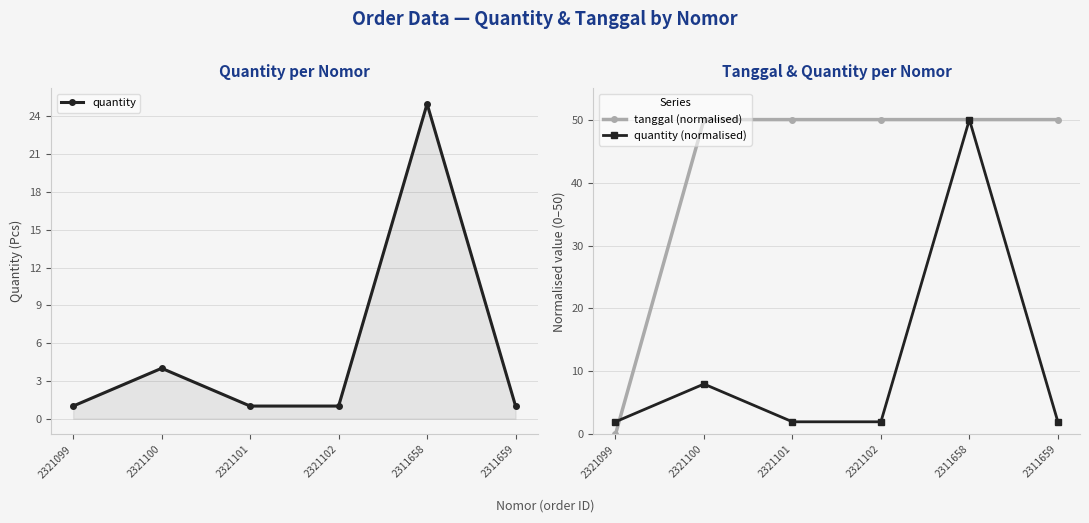

Is it true that tanggal (normalised) equals 50 at 2321101?

True